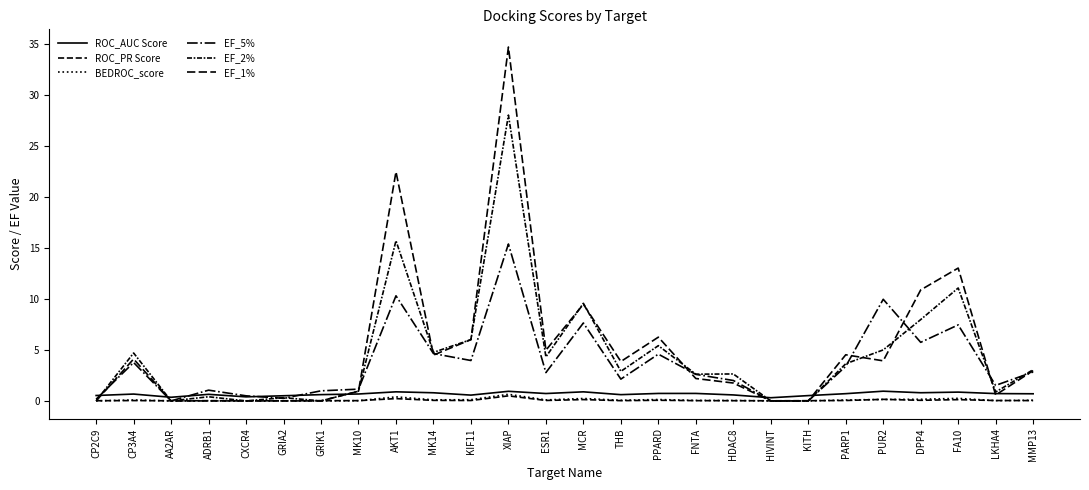

Does the chart display data point markers on the line(s)?

No